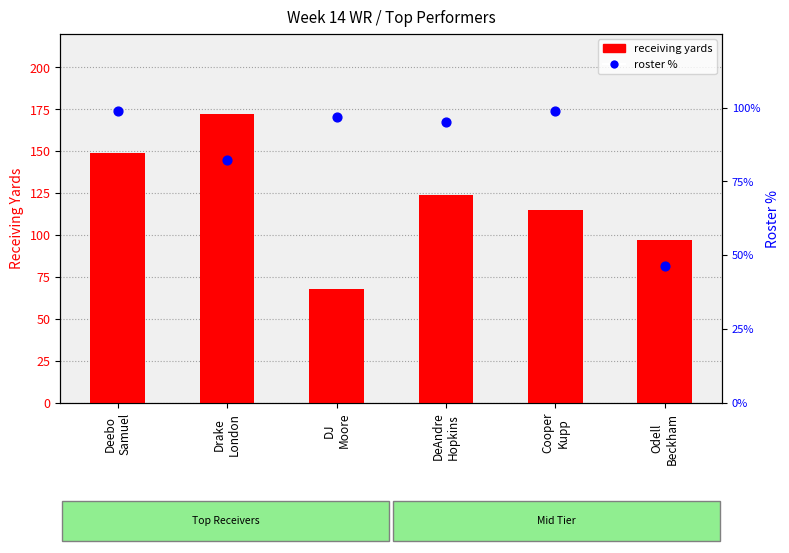

At how many categories does at least one series exceed 91?

6